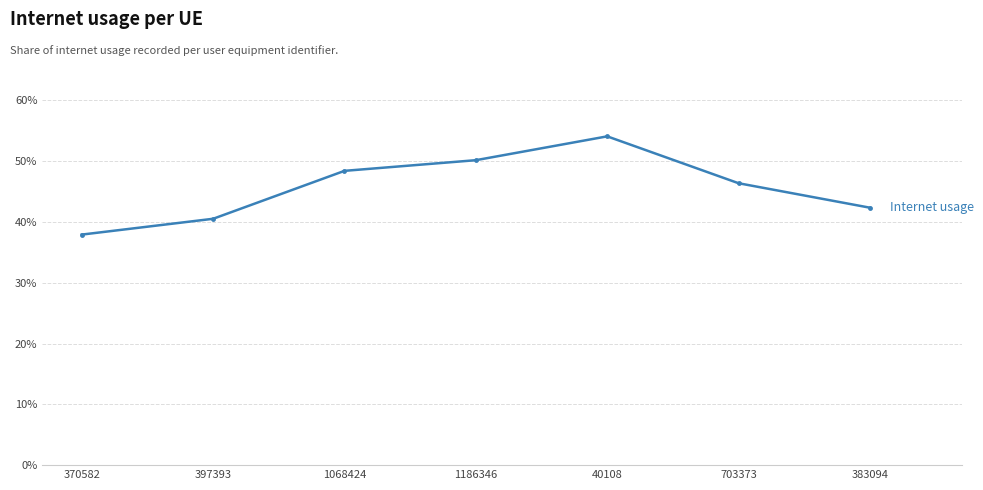

At which label is the value closest to 0?

370582